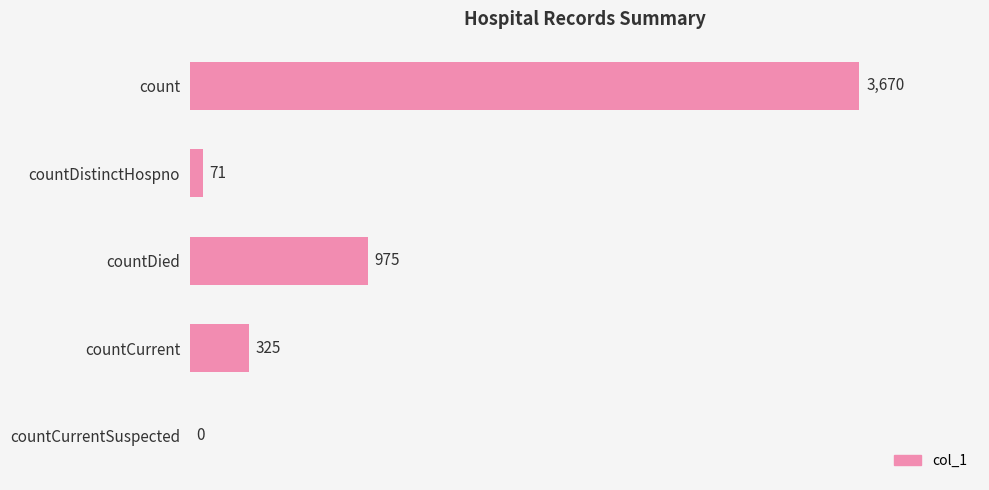

What is the average value?

1008